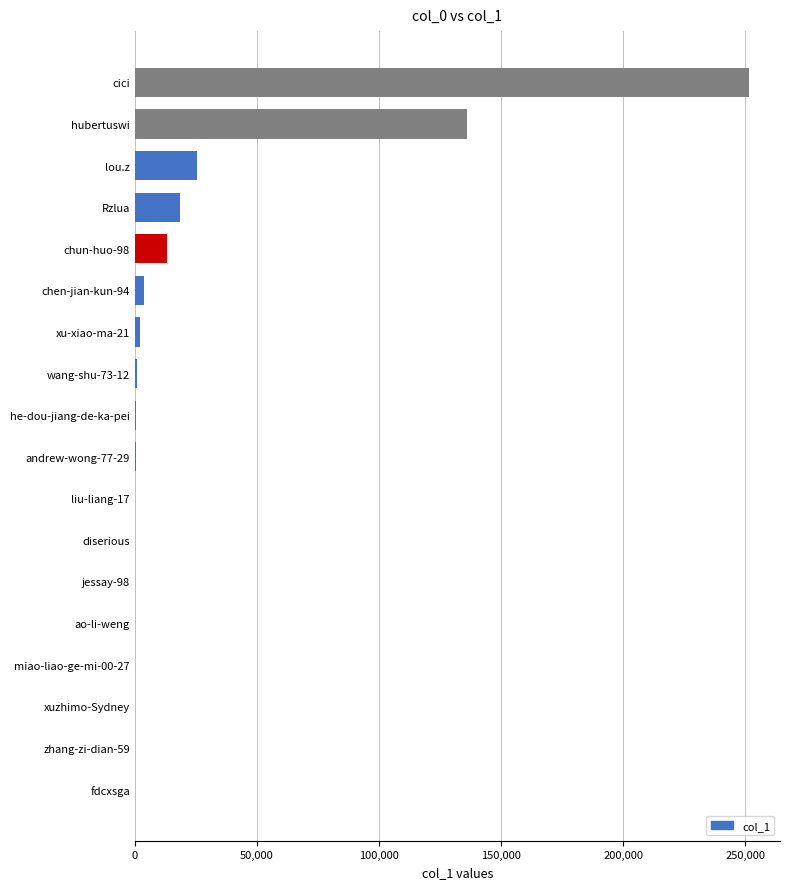

What is the greatest value displayed?

251665